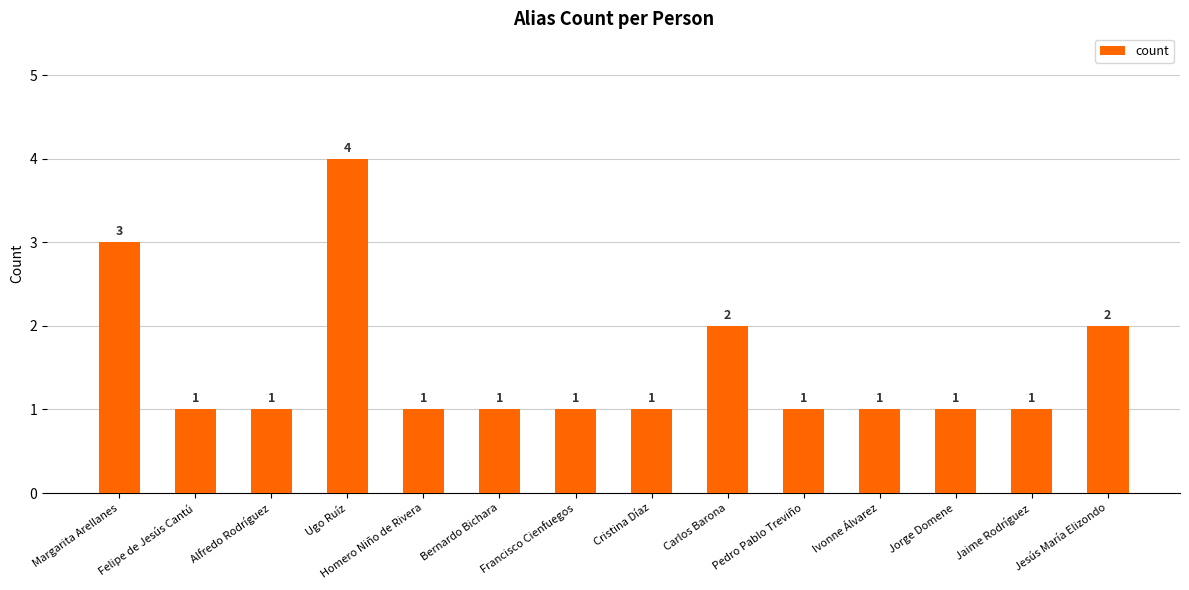

Which label corresponds to the largest value in the chart?

Ugo Ruíz